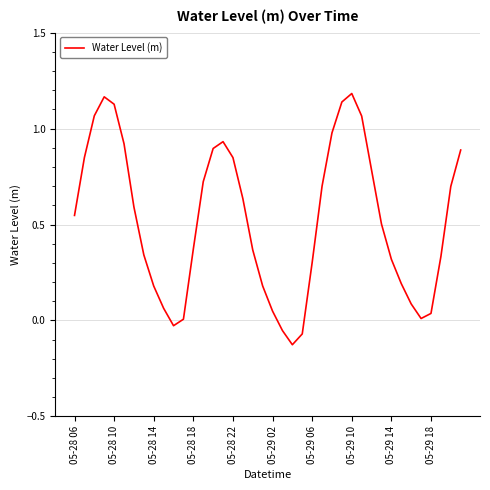

What is the difference between the maximum and minimum values?

1.3